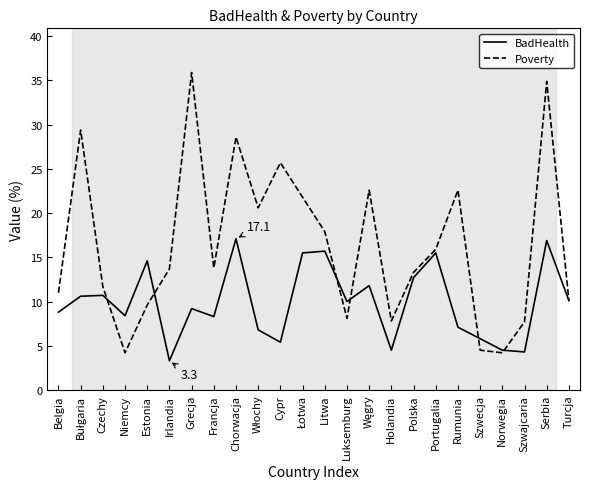

What are all the series names shown in the legend?

BadHealth, Poverty